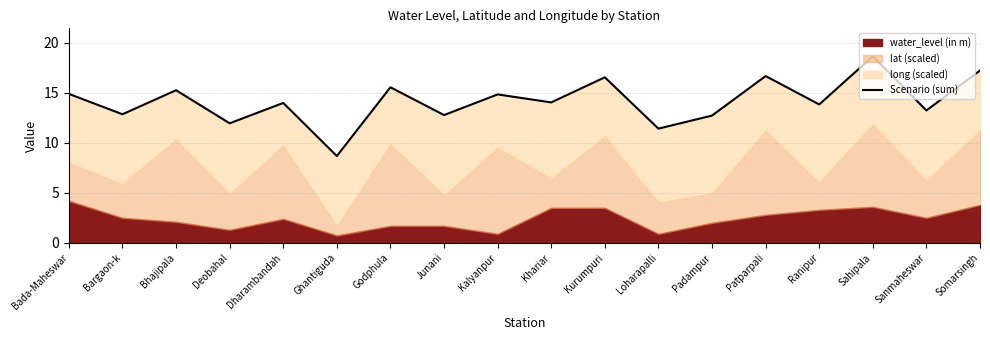

Reading left to right, extract all data points from this chart.

Bada-Maheswar=14.9	Bargaon-k=12.9	Bhajipala=15.3	Deobahal=12.0	Dharambandah=14.0	Ghantiguda=8.7	Godphula=15.6	Junani=12.8	Kalyanpur=14.8	Khariar=14.0	Kurumpuri=16.6	Loharapalli=11.4	Padampur=12.7	Patparpali=16.7	Ranipur=13.8	Sahipala=18.7	Sanmaheswar=13.2	Somarsingh=17.2